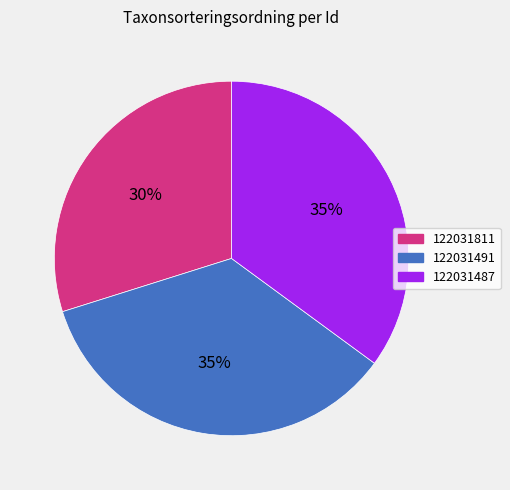

Between 122031487 and 122031811, which is larger?

122031487